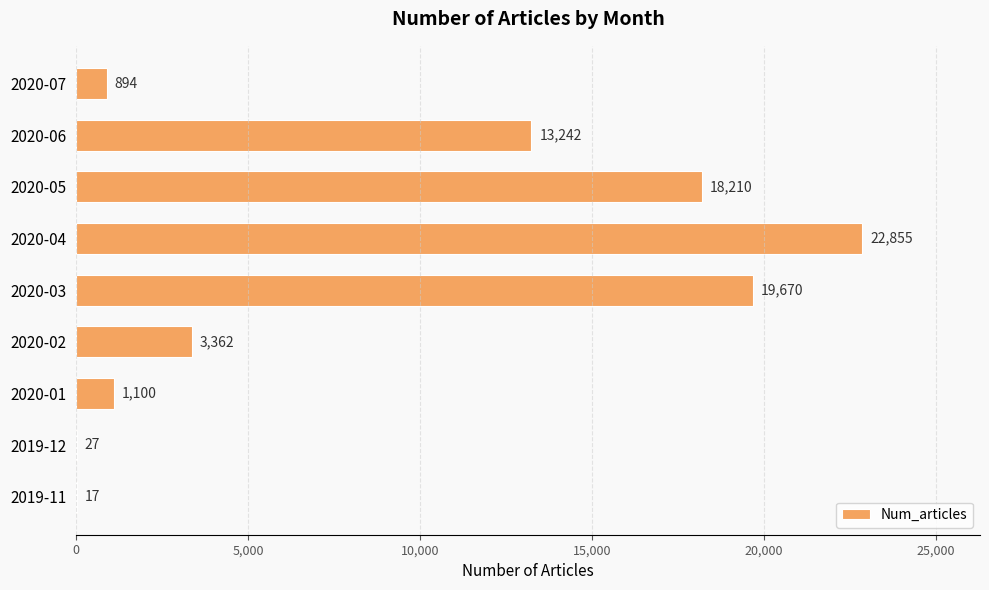

Where is the data nearest to the value 11436?

2020-06